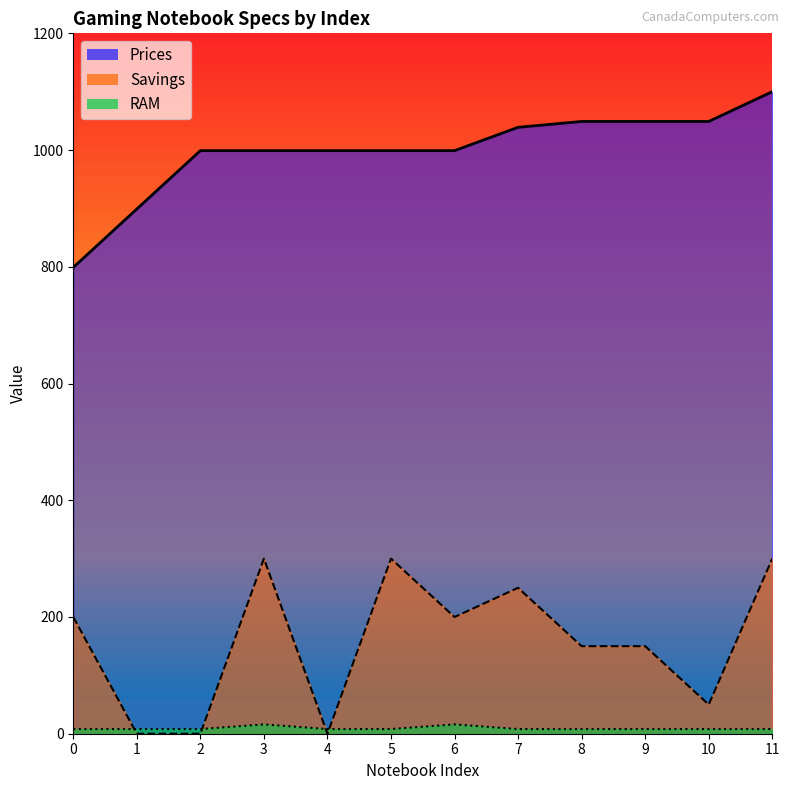

True or false: Prices and RAM cross at least once.

False